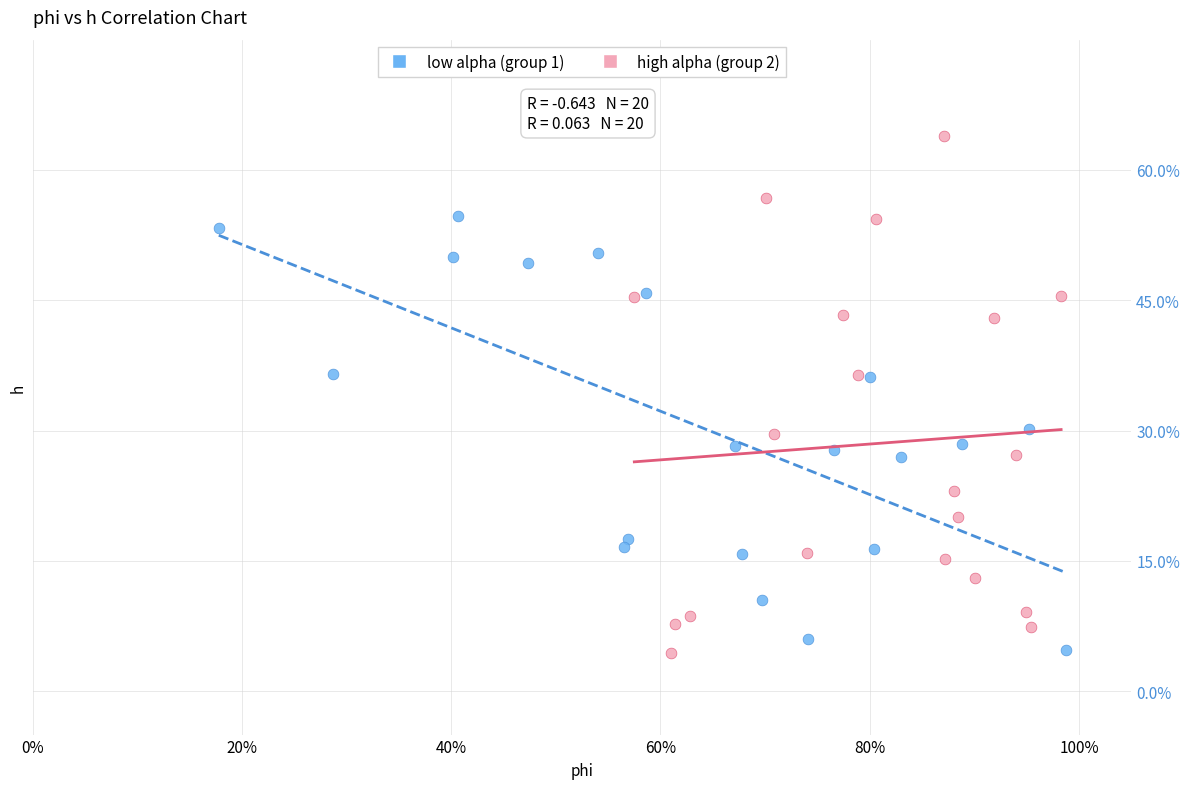

Which series reaches the maximum Y coordinate?

high alpha (group 2)